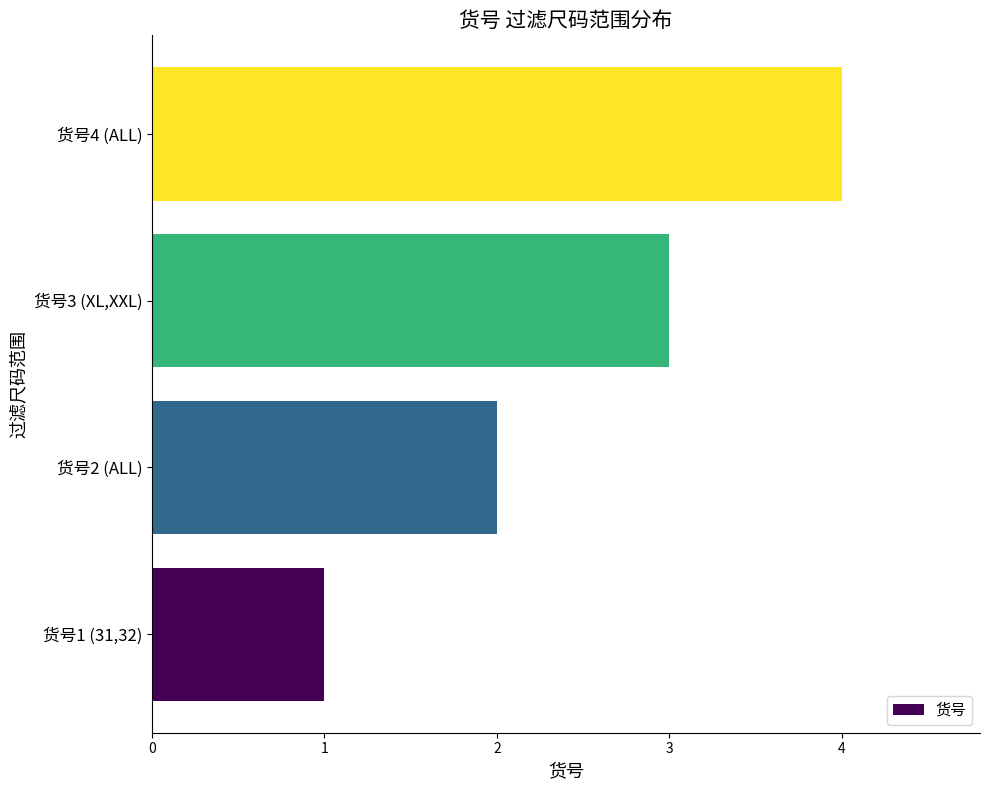

True or false: the data shows 2 at 货号2 (ALL).

True